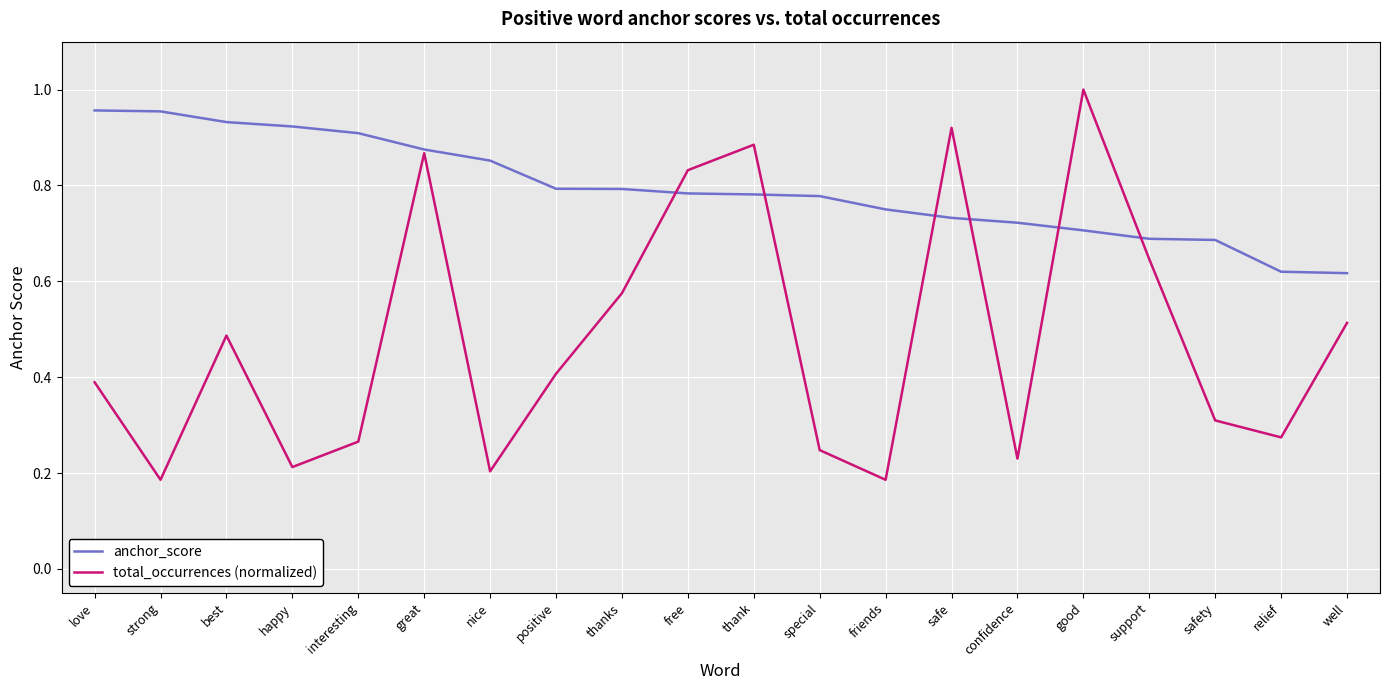

The total_occurrences (normalized) series shows 0.2 at well. True or false?

False